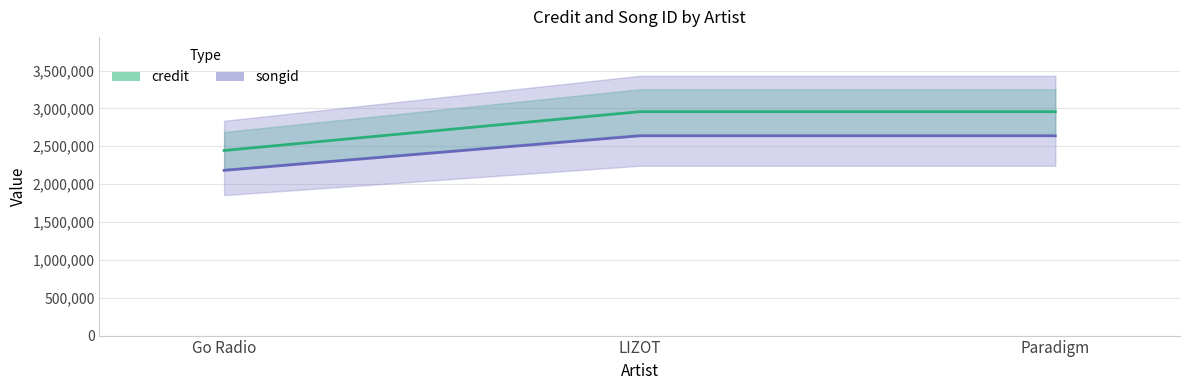

What is the total value across all series at Paradigm?

5596089